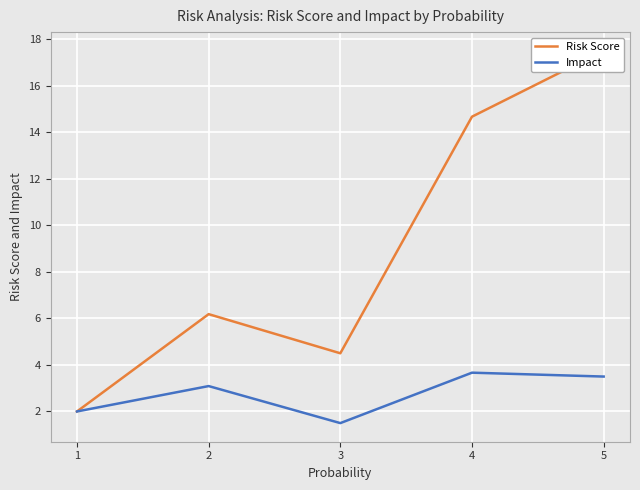

True or false: Impact and Risk Score intersect in this chart.

False